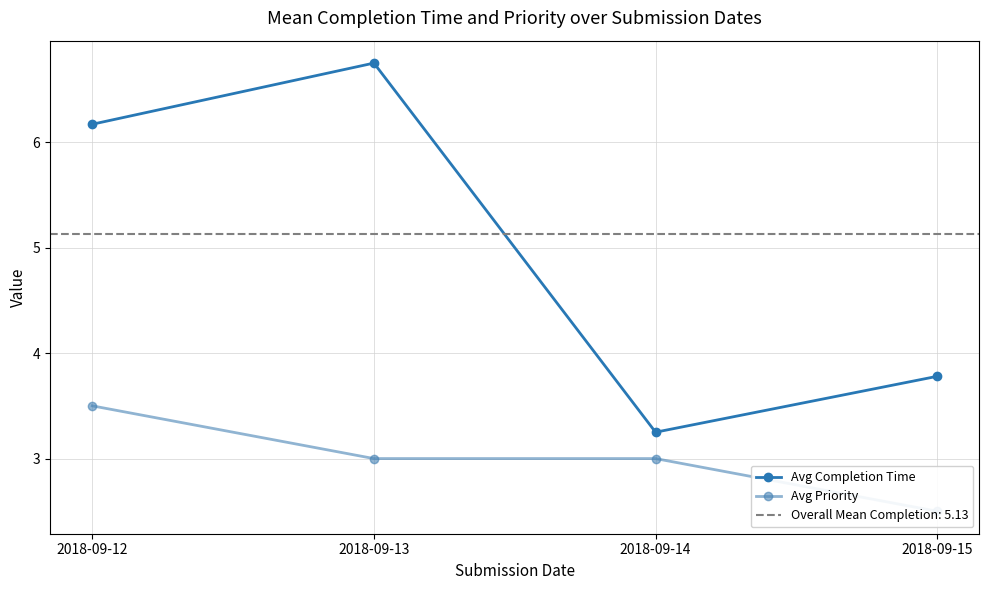

List the labels in order of Avg Priority value, smallest first.

2018-09-15, 2018-09-13, 2018-09-14, 2018-09-12